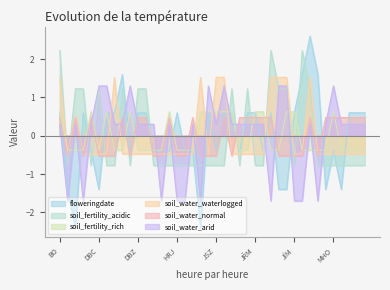

True or false: soil_water_normal and soil_fertility_rich cross at least once.

True